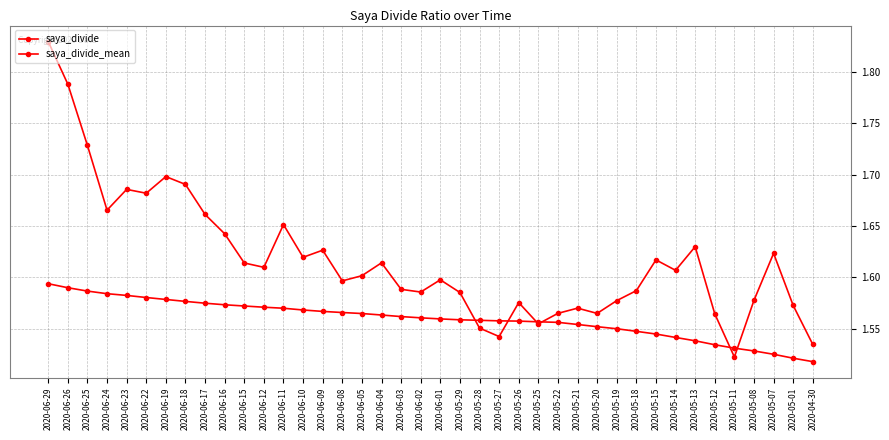

Where do saya_divide and saya_divide_mean first cross each other?

2020-05-29 and 2020-05-28